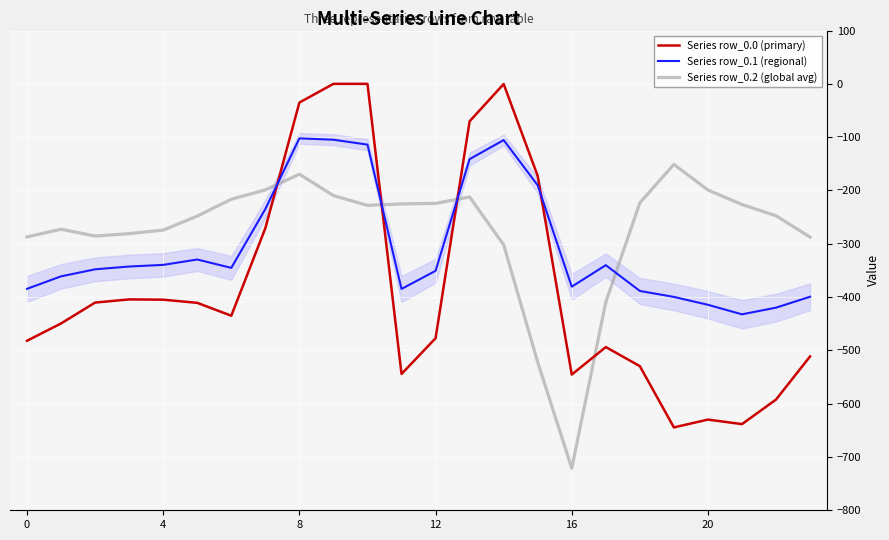

What is the difference between the maximum and minimum values in the Series row_0.0 (primary) series?

644.5